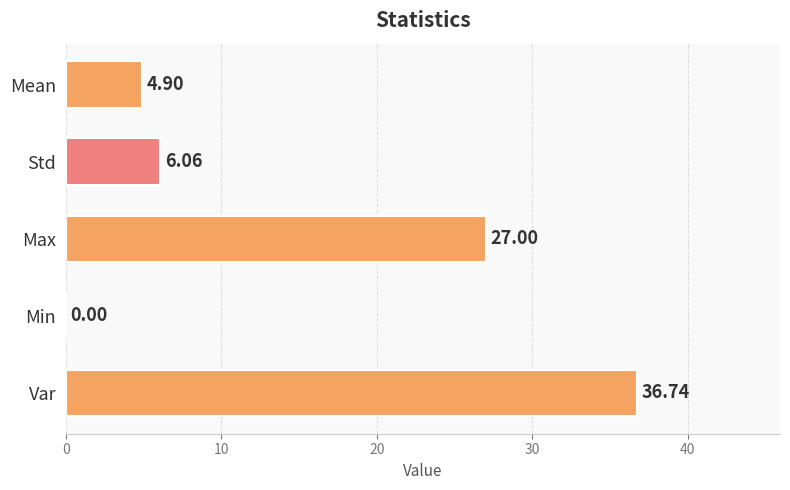

Which label corresponds to the largest value in the chart?

Var